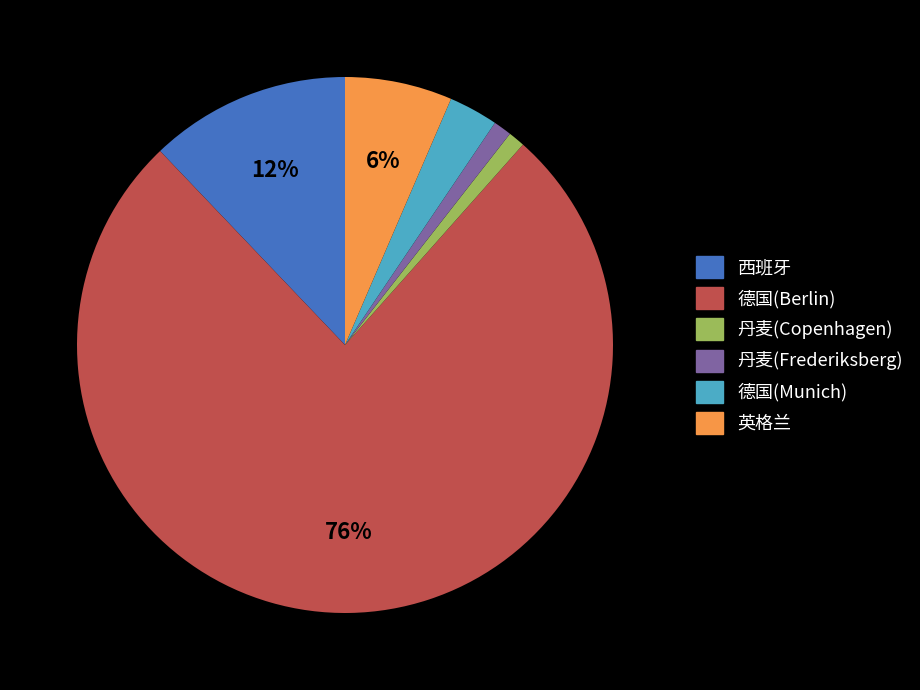

True or false: 英格兰 accounts for 19% of the total.

False